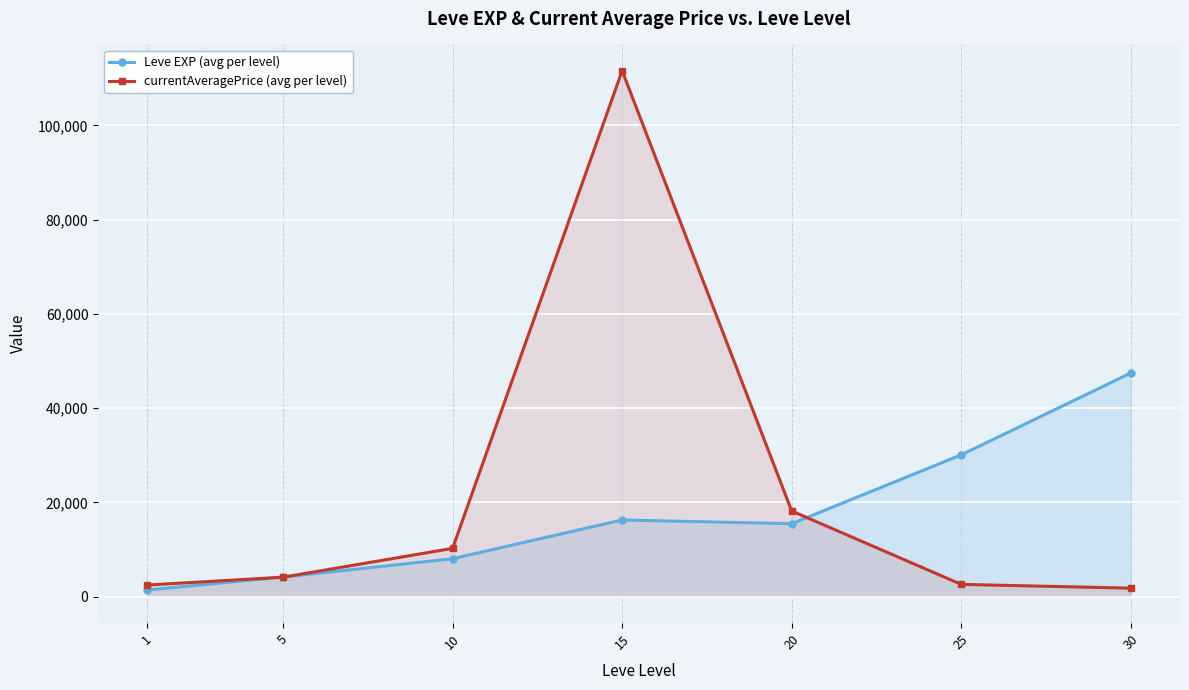

Count the number of data series in this chart.

2